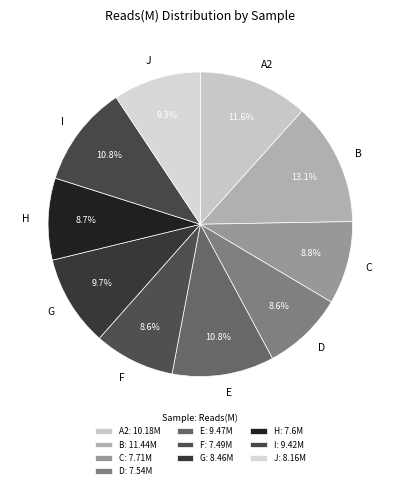

Does E account for over 50% of the chart?

No